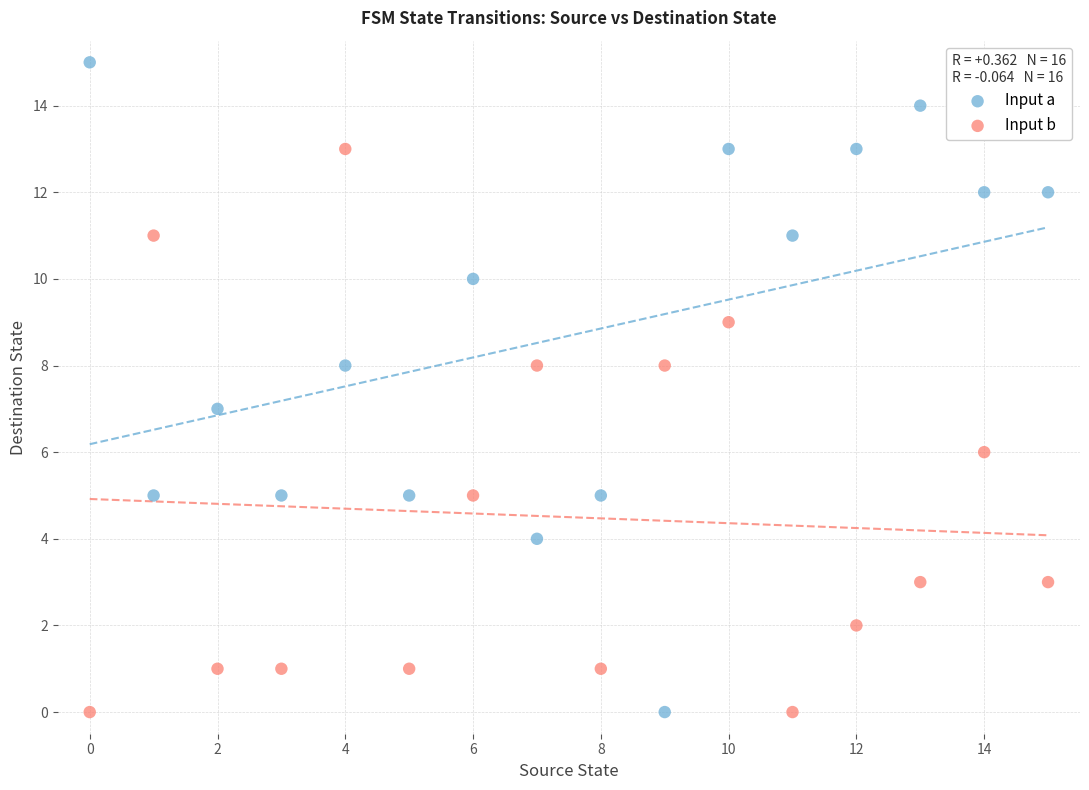

Which series contains the highest Y value?

Input a